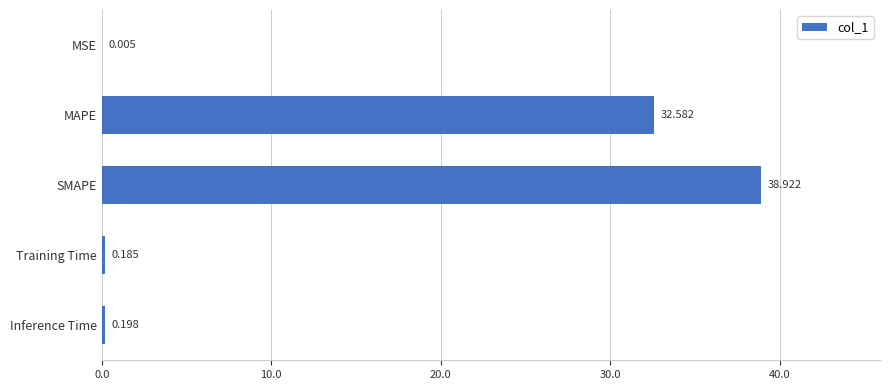

How many data points does each series have?

5